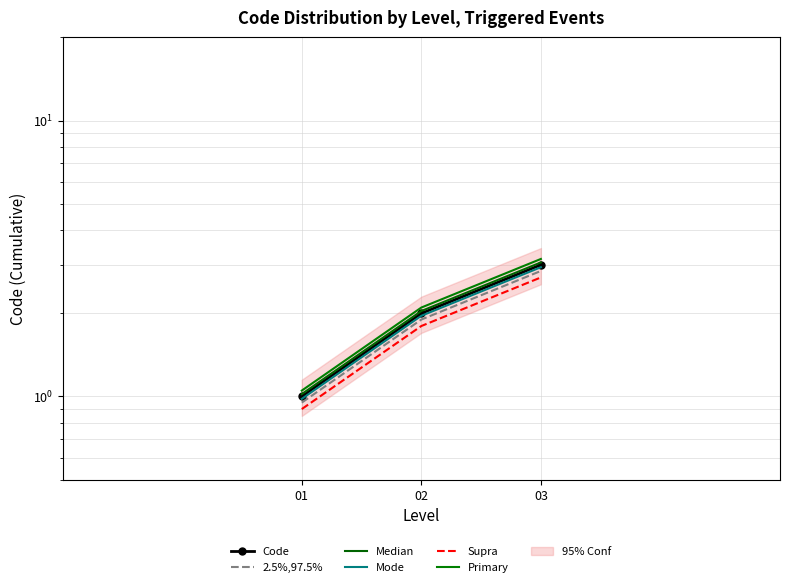

What are all the series names shown in the legend?

Code, 2.5%,97.5%, Median, Mode, Supra, Primary